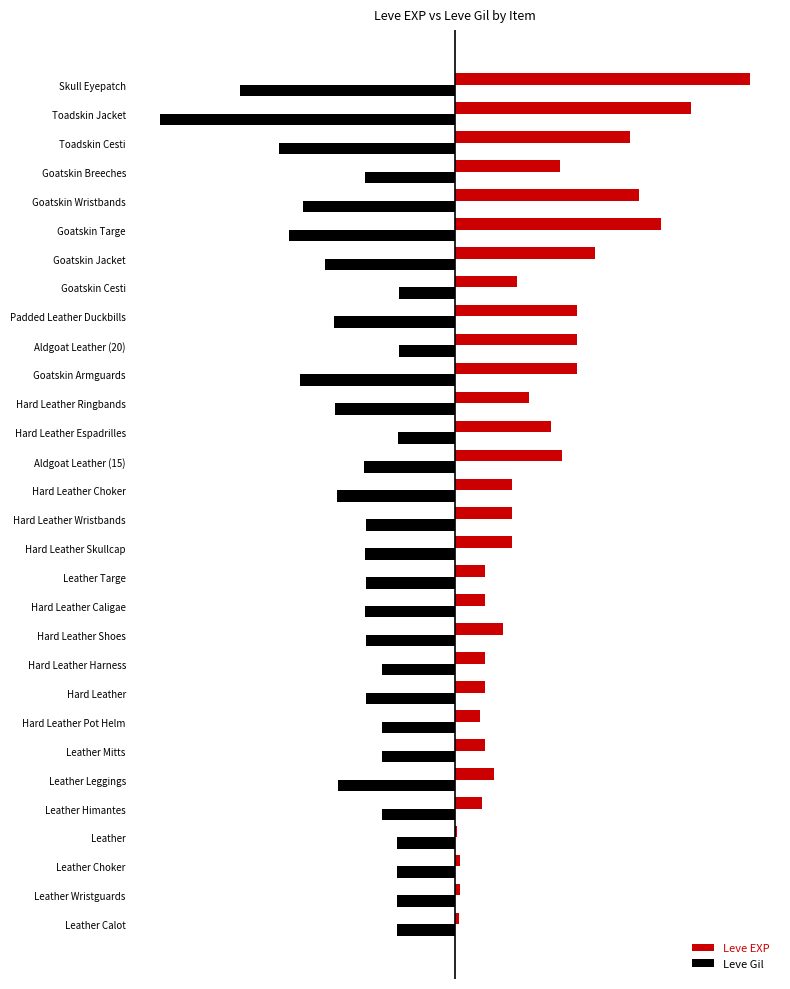

What is the lowest value of the Leve Gil series?

-5.0